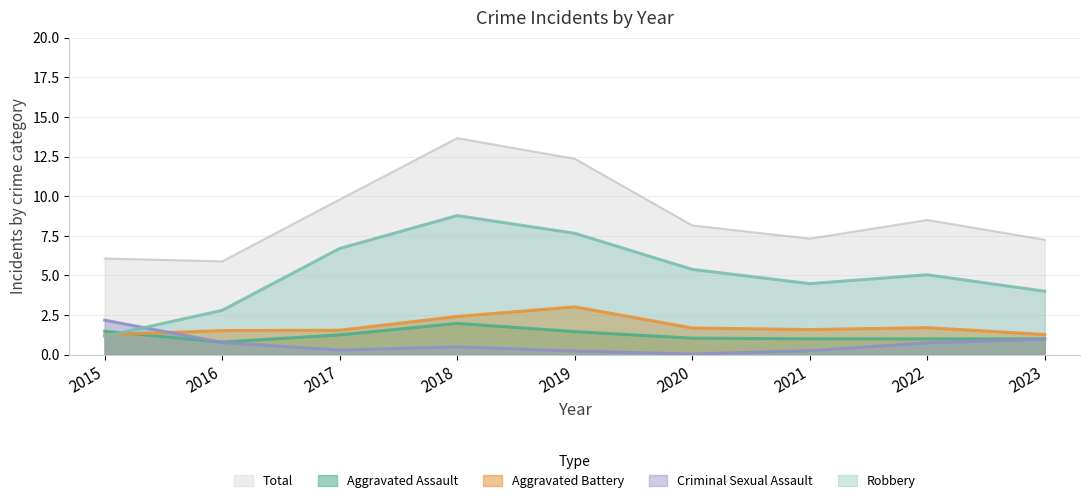

Where does the Robbery series first go above 5?

2017